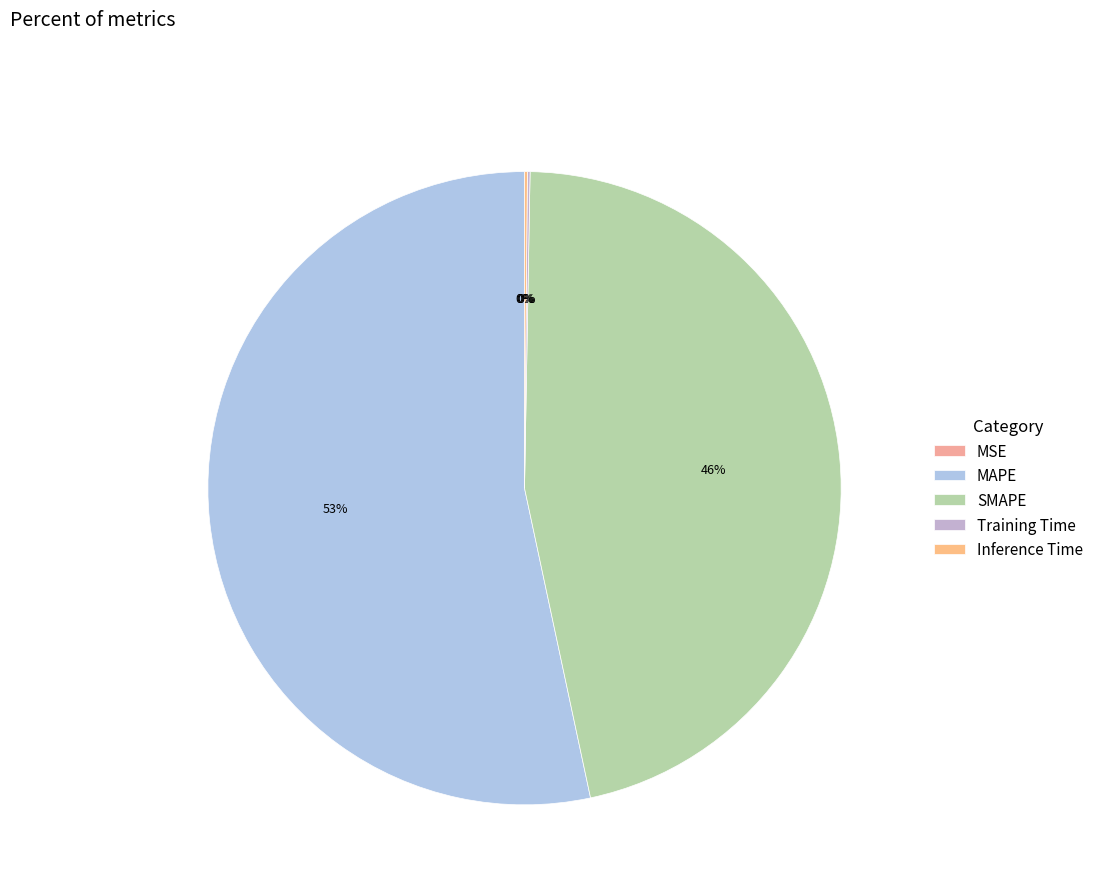

True or false: MSE accounts for 0% of the total.

True